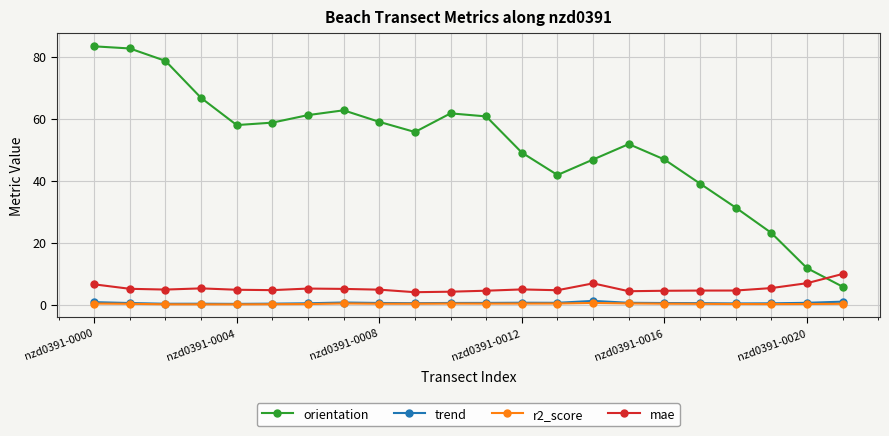

True or false: orientation and trend intersect in this chart.

False